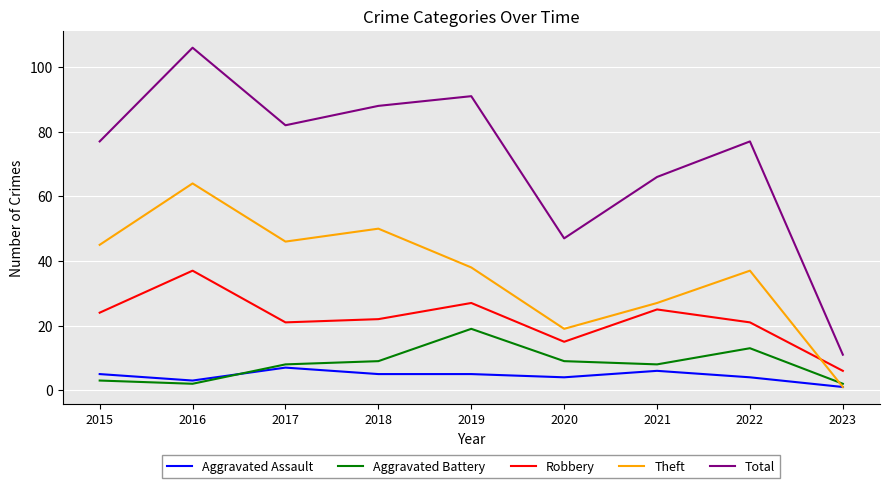

What is the total value across all series at 2015?

154